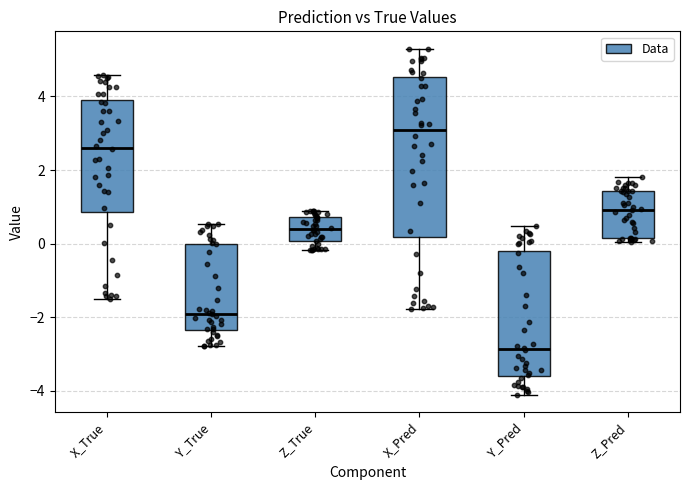

Which box's median line is the lowest?

Y_Pred